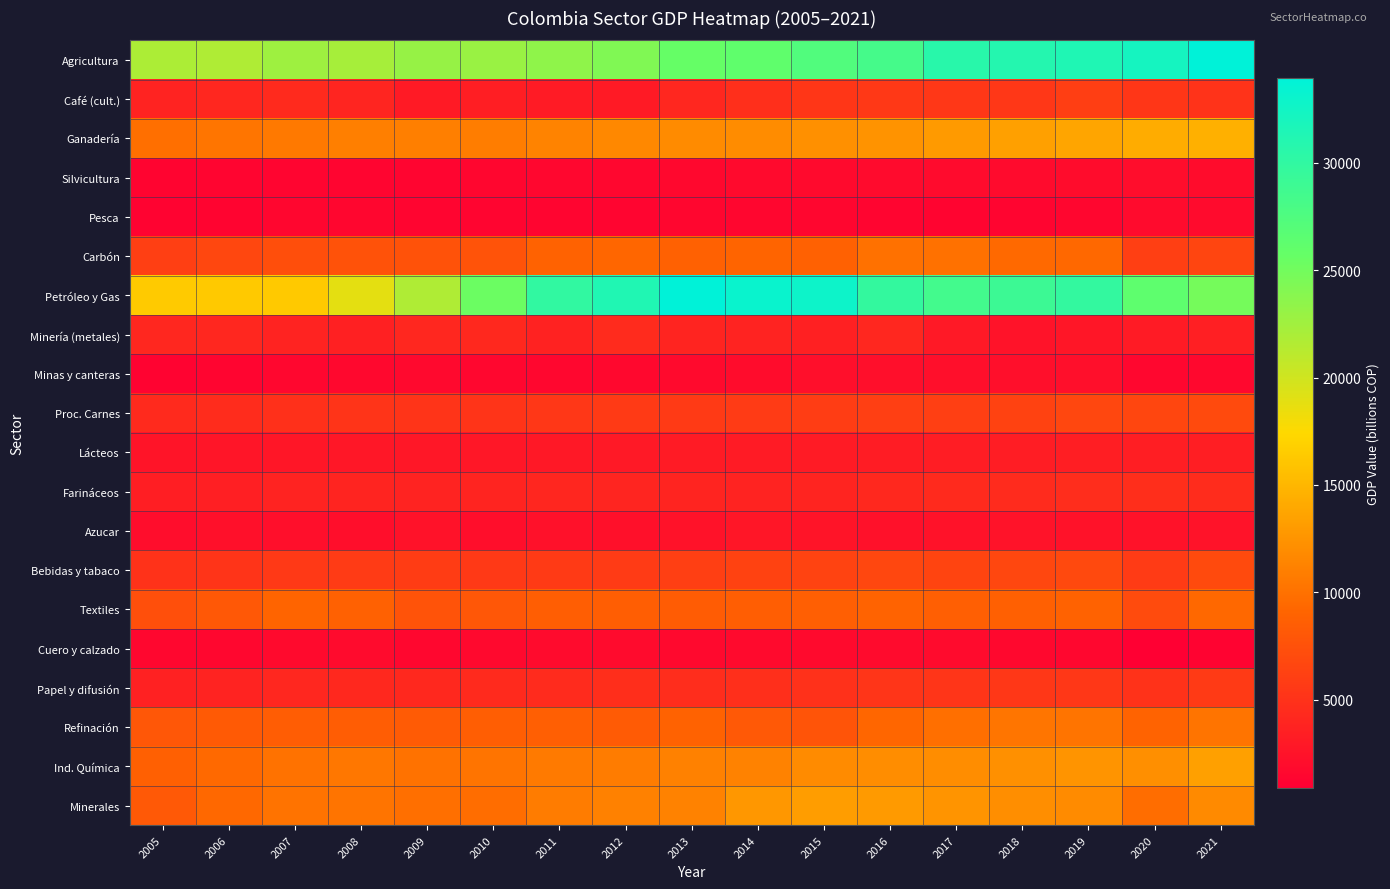

What is the greatest value displayed?

33967